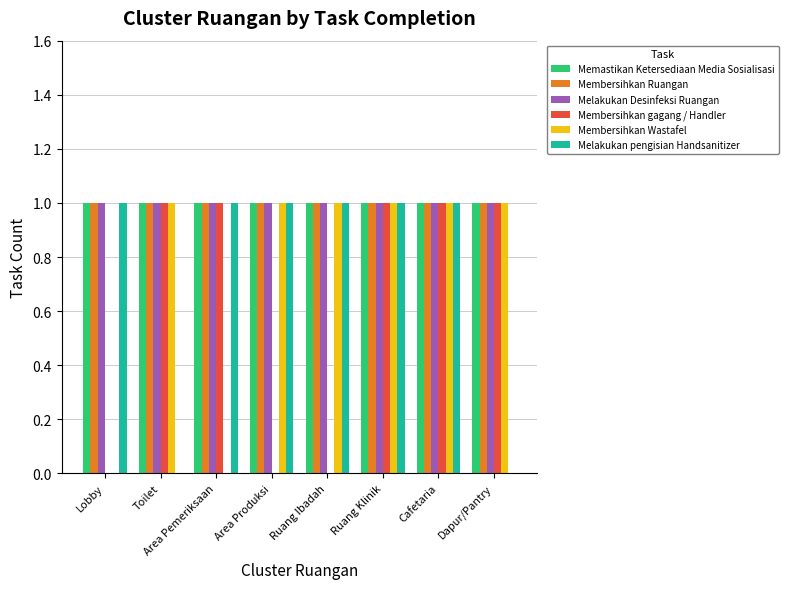

How many series are shown in this chart?

6